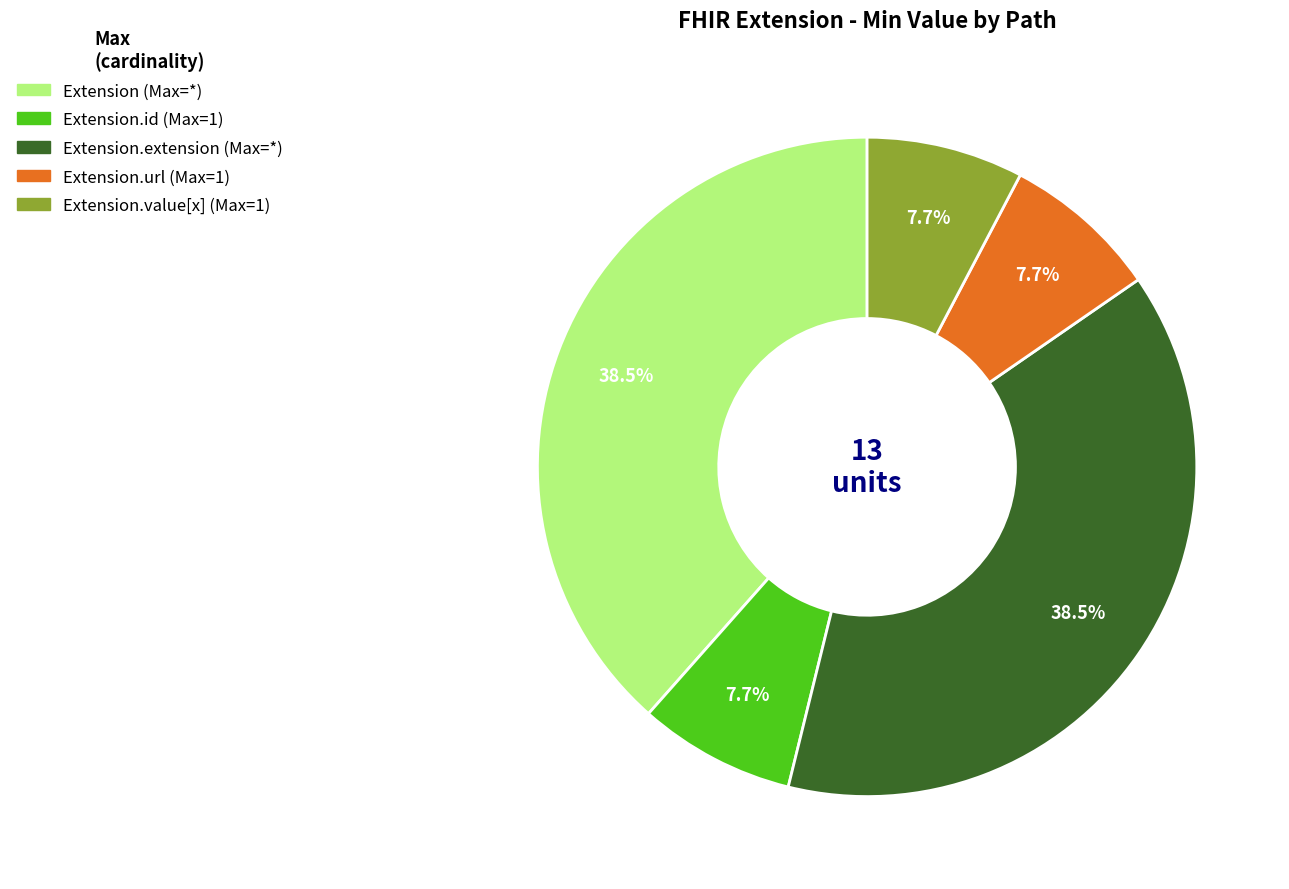

Is there a majority slice in this chart?

No